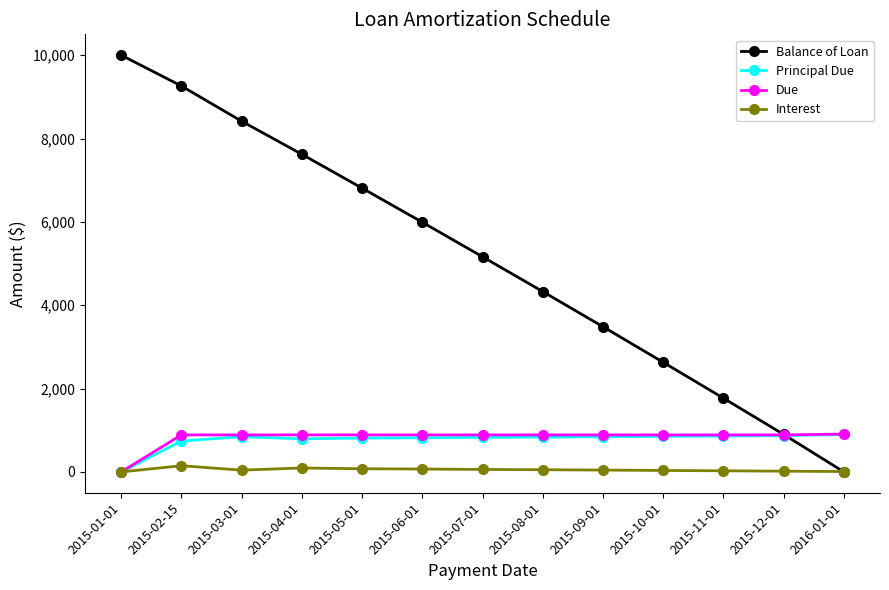

Which series ends up on top after the final intersection of Balance of Loan and Principal Due?

Principal Due